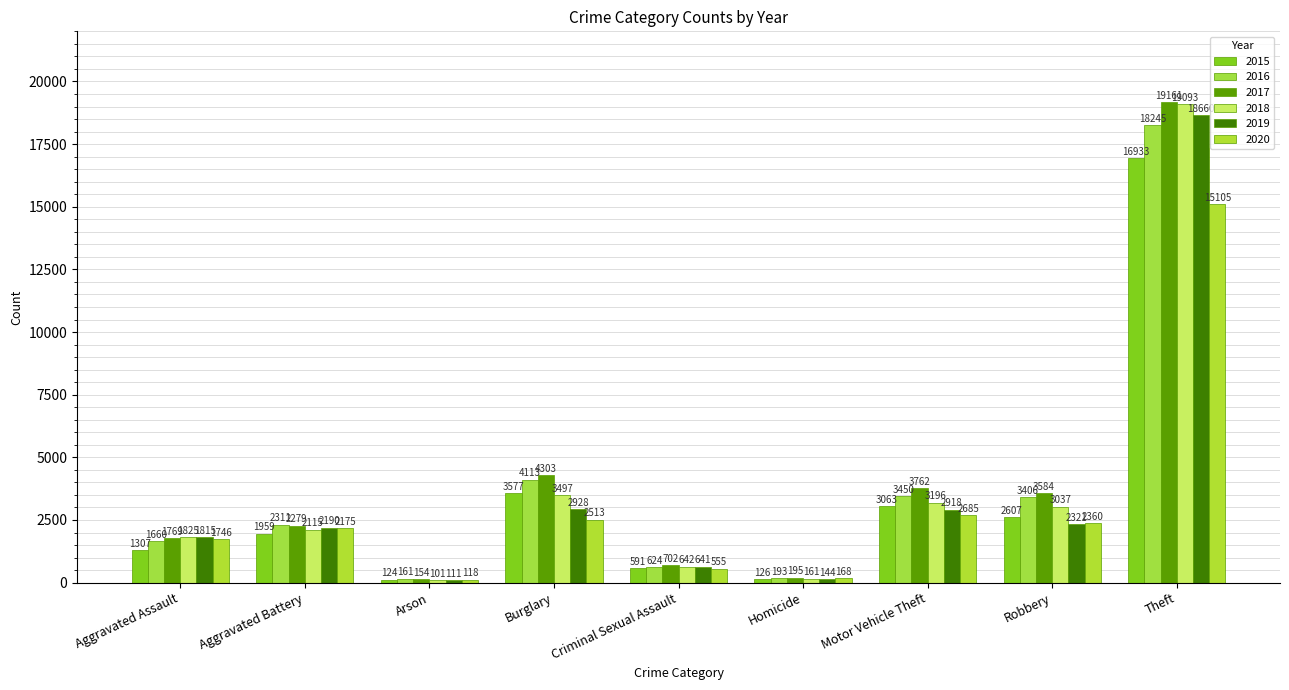

Rank the series at Homicide from highest to lowest value.

2017, 2016, 2020, 2018, 2019, 2015